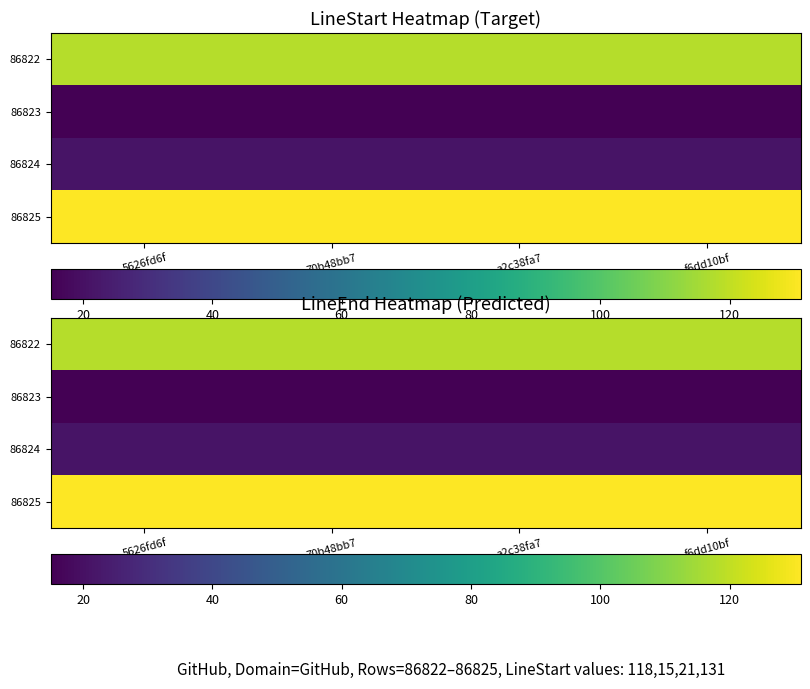

At which category does the chart reach its minimum across all series?

5626fd6f